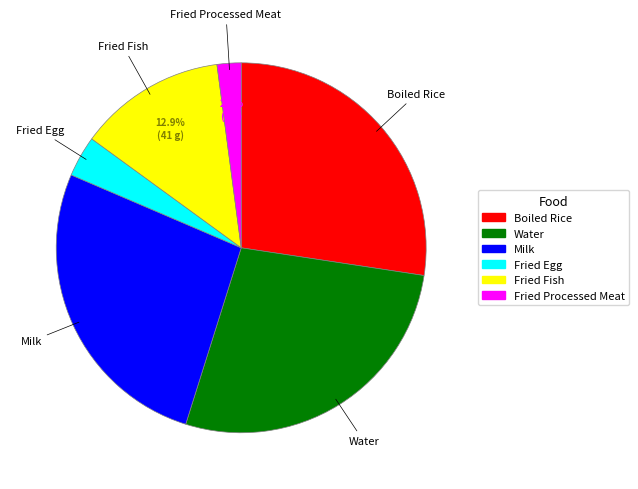

Does any single category account for the majority?

No